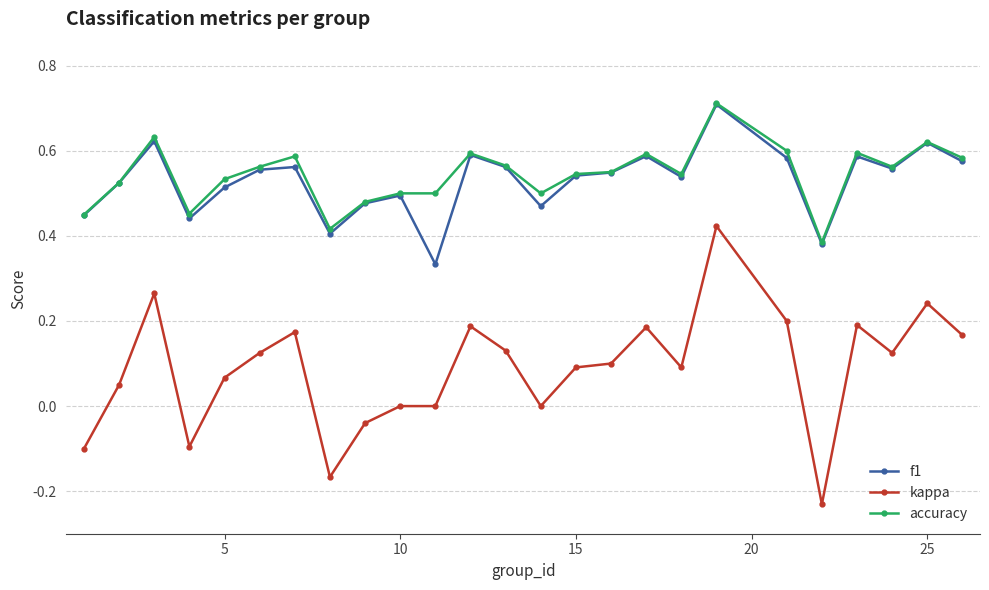

Count the accuracy values in the range 0 to 1.

25